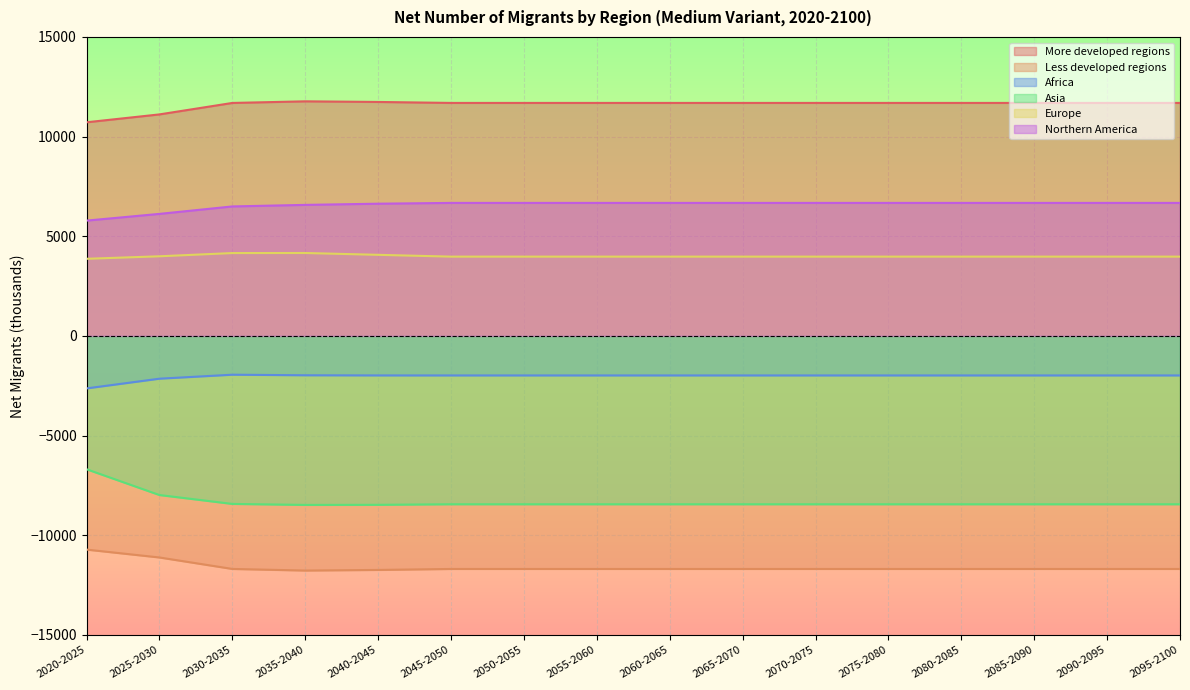

Count the number of data series in this chart.

6